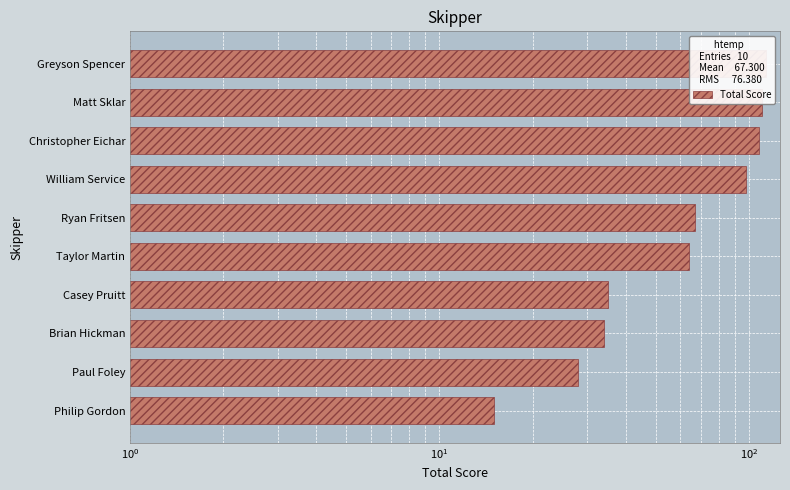

What is the difference between the second highest and minimum values?

95